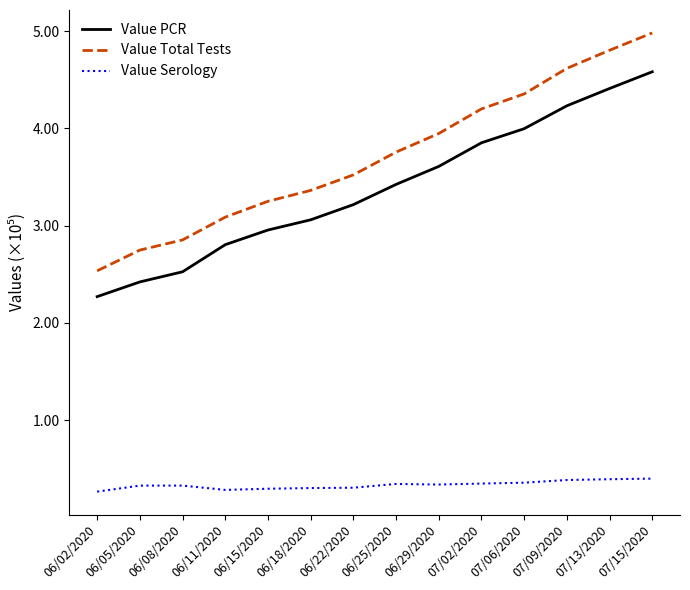

Does the chart have visible grid lines?

No